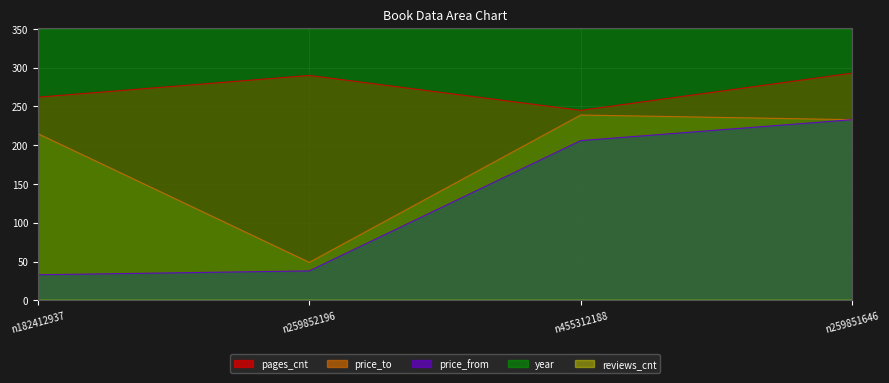

What is the label of the 1st point from the right?

n259851646